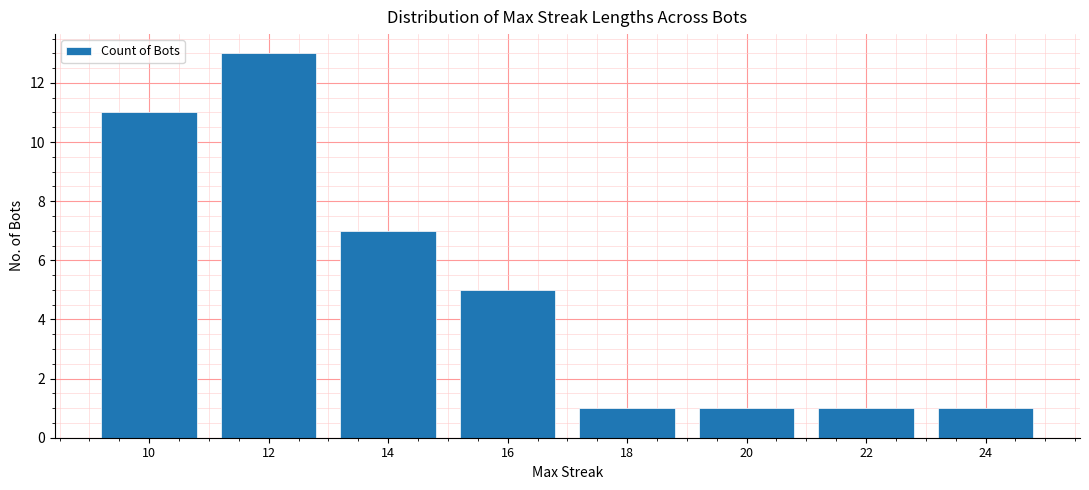

What is the average value?

5